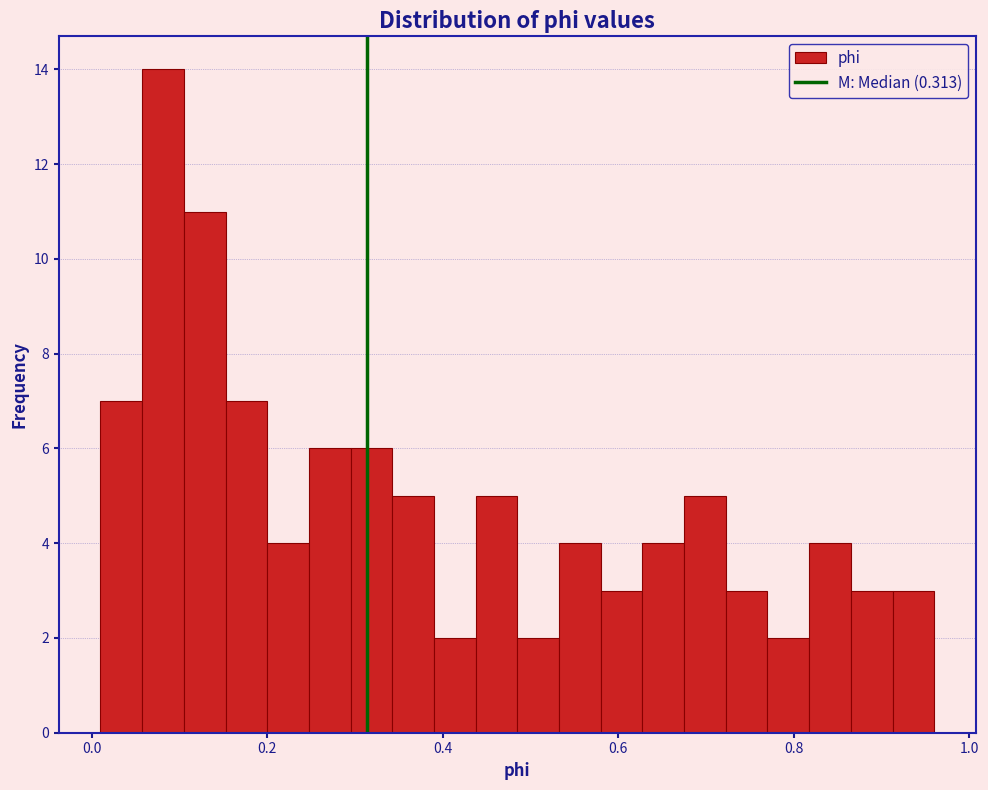

Around what value on the x-axis is the tallest bar? Give the approximate position of its centre, as read against the axis.

0.08